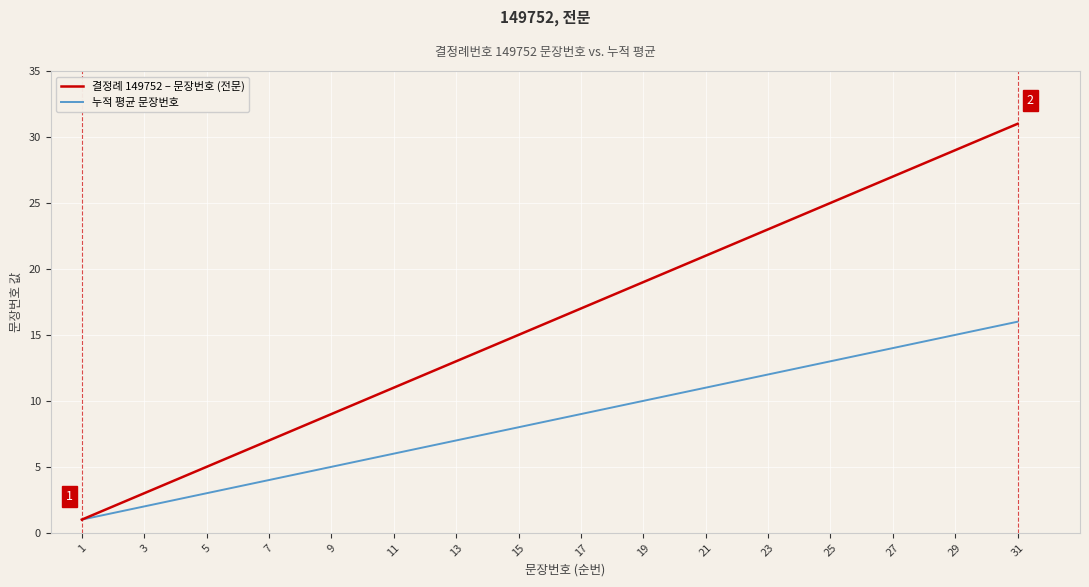

What is the minimum value shown in the chart?

1.0